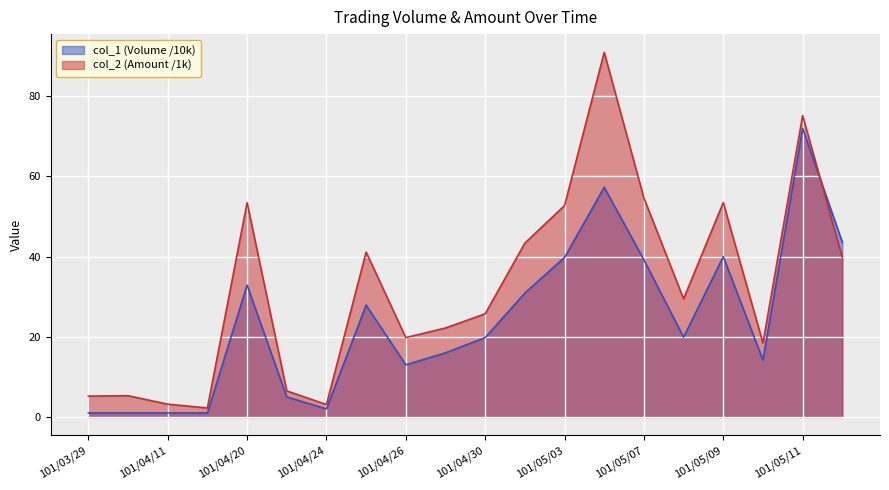

Where do col_1 (Volume) and col_2 (Amount) first cross each other?

101/05/11 and 101/05/14